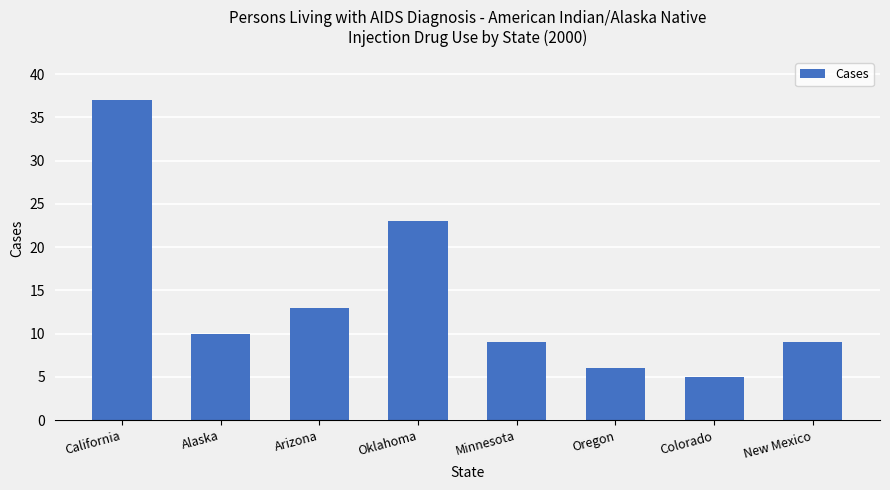

What is the change in value from Oklahoma to Oregon?

-17